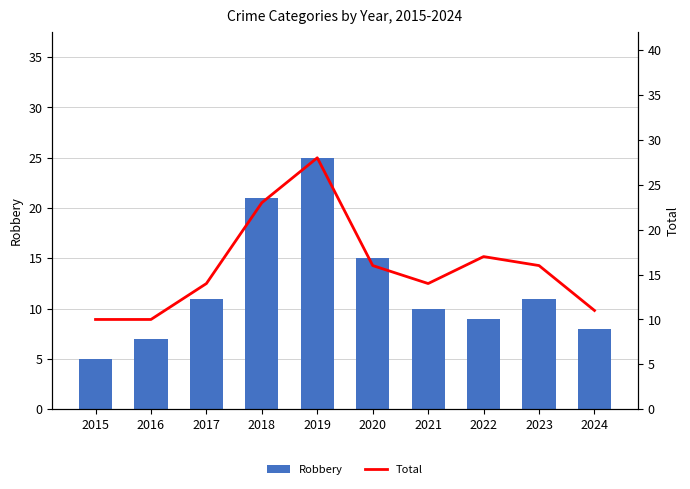

At which label does Total reach its peak?

2019